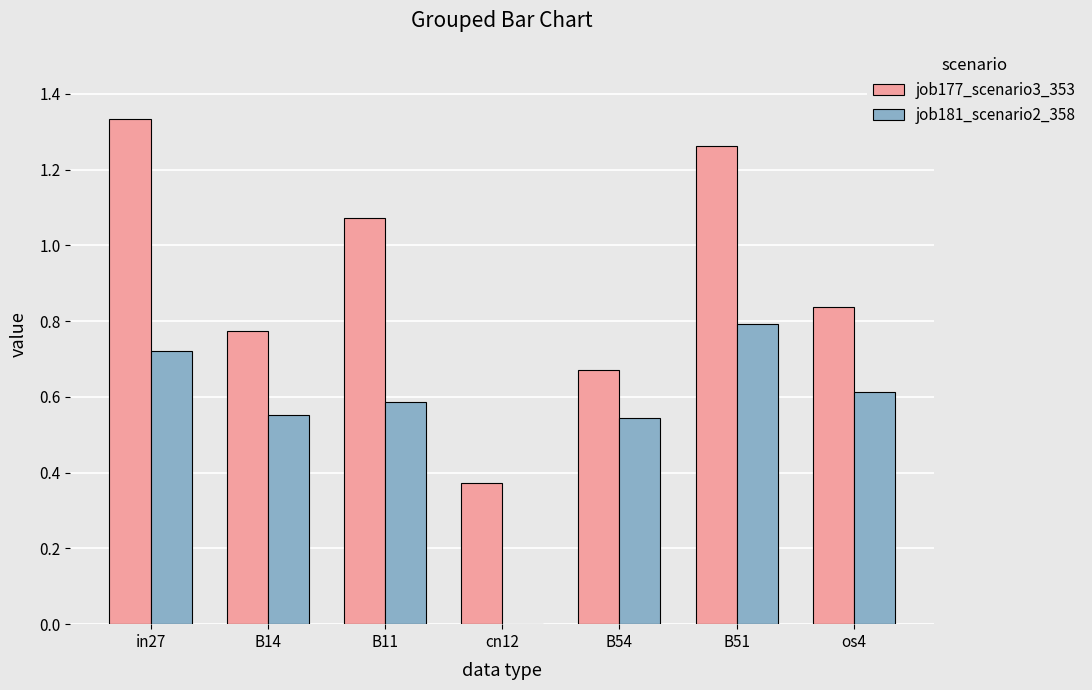

At which label does job181_scenario2_358 reach its peak?

B51